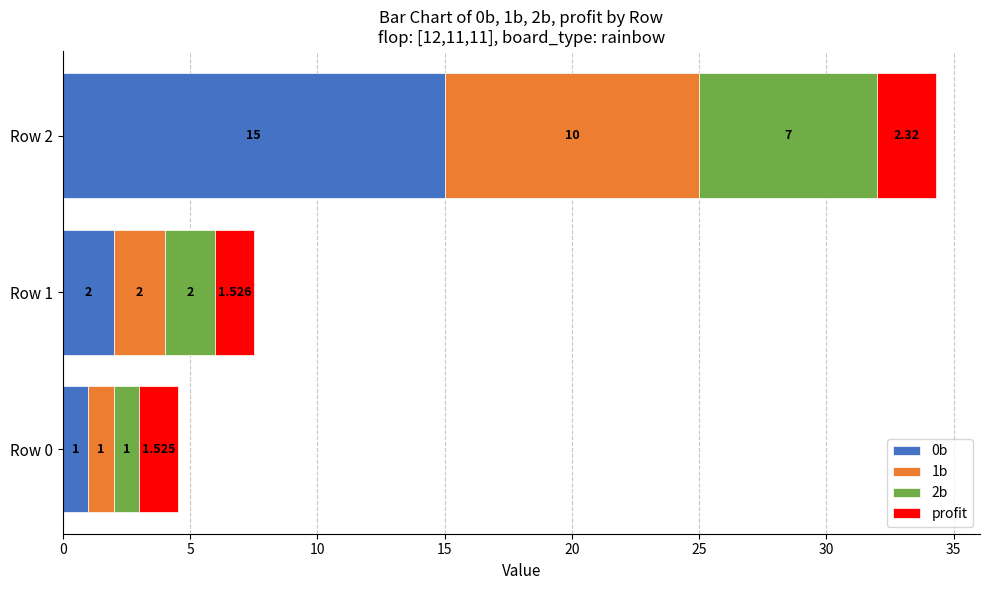

How many data points does each series have?

3